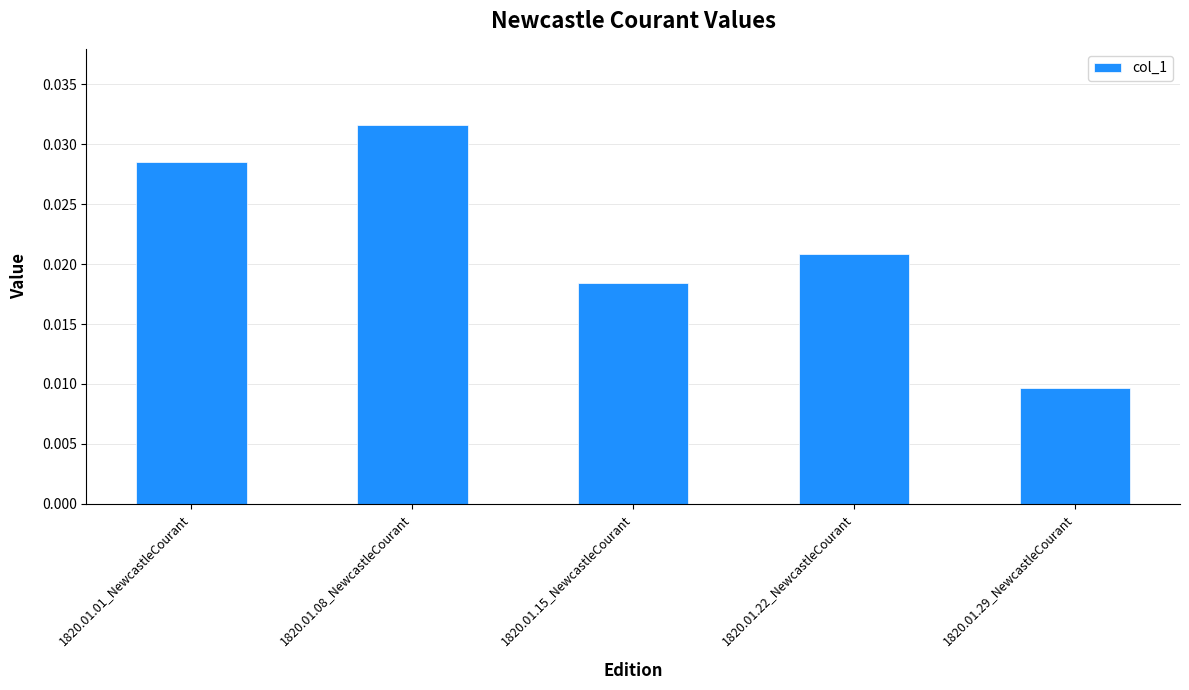

Where is the data nearest to the value 0?

1820.01.29_NewcastleCourant